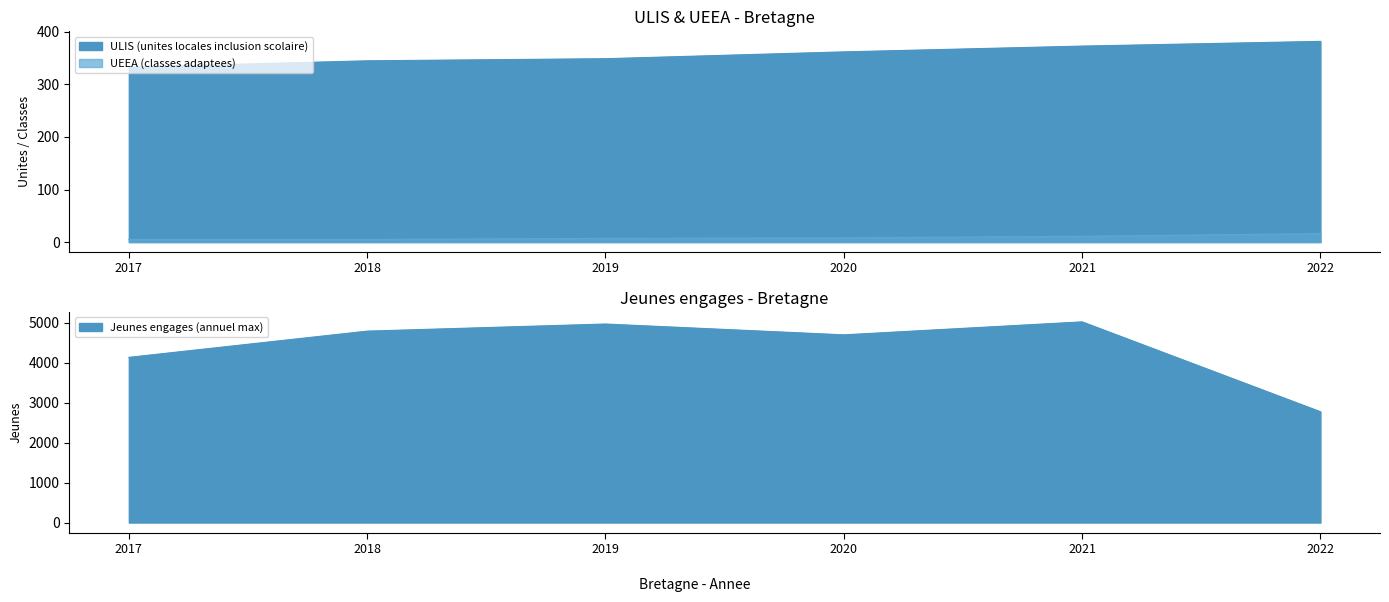

What is the greatest value displayed?

5027